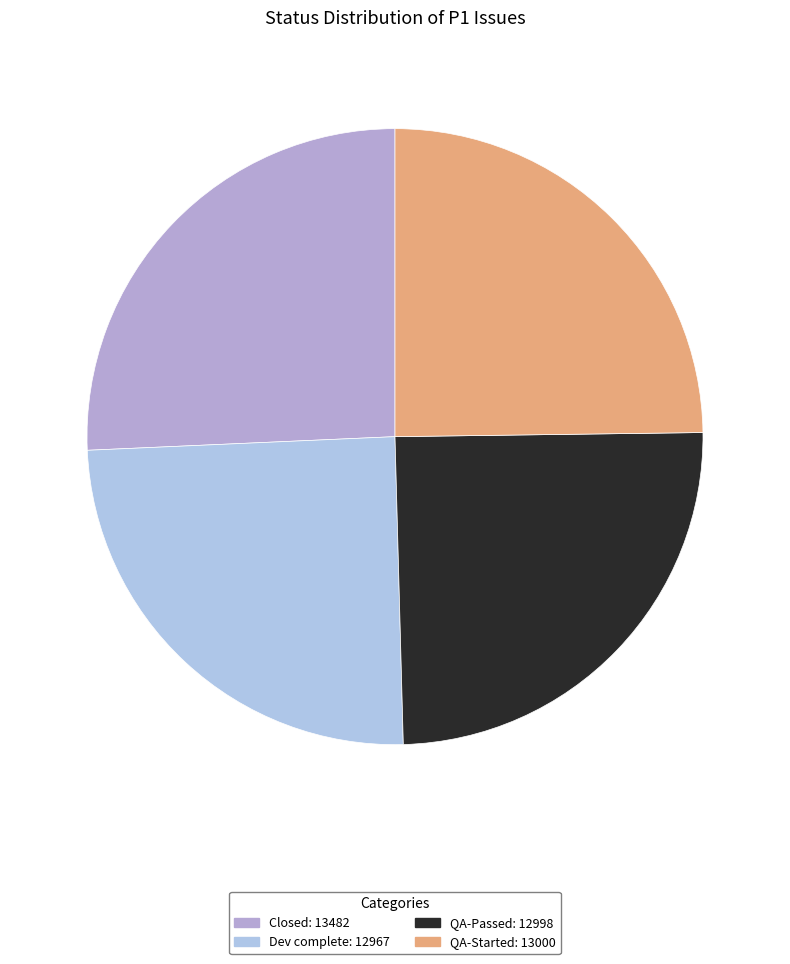

Which has a higher value, QA-Passed or Closed?

Closed